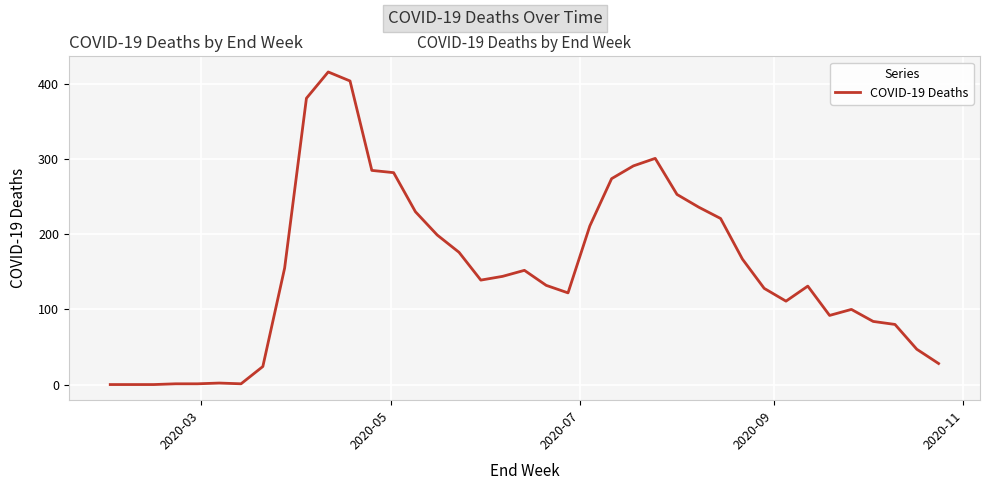

What is the maximum value shown in the chart?

416